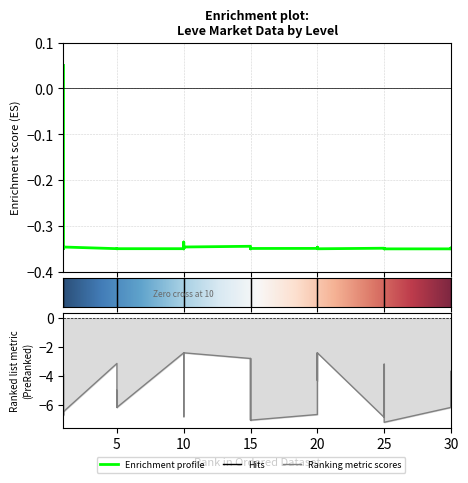

True or false: currentAveragePrice and Leve Gil intersect in this chart.

False